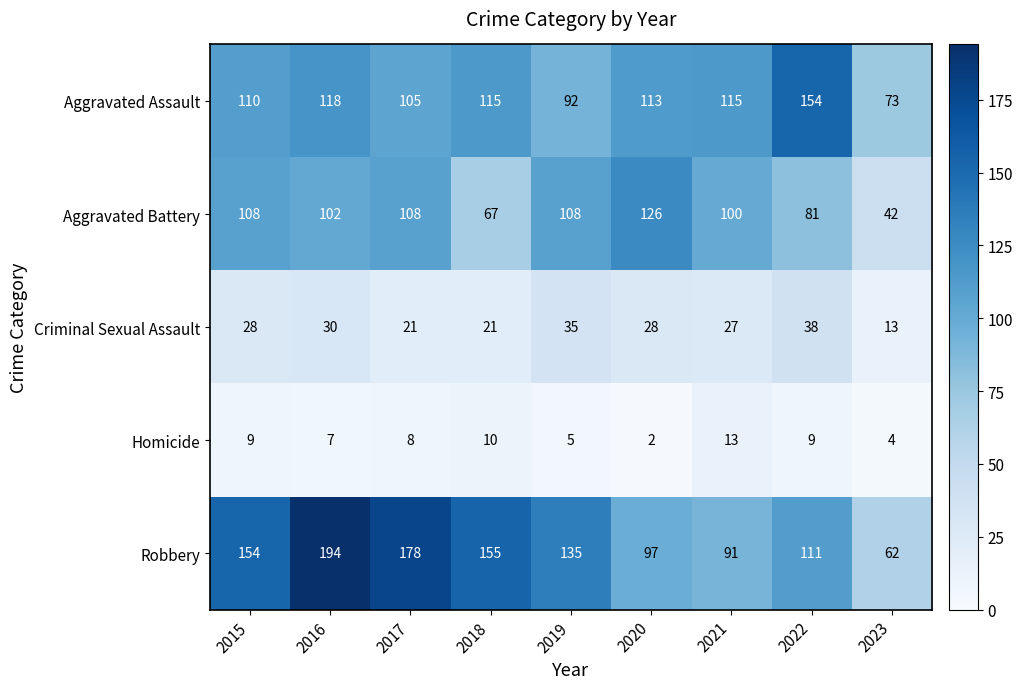

Count the number of categories in the chart.

9